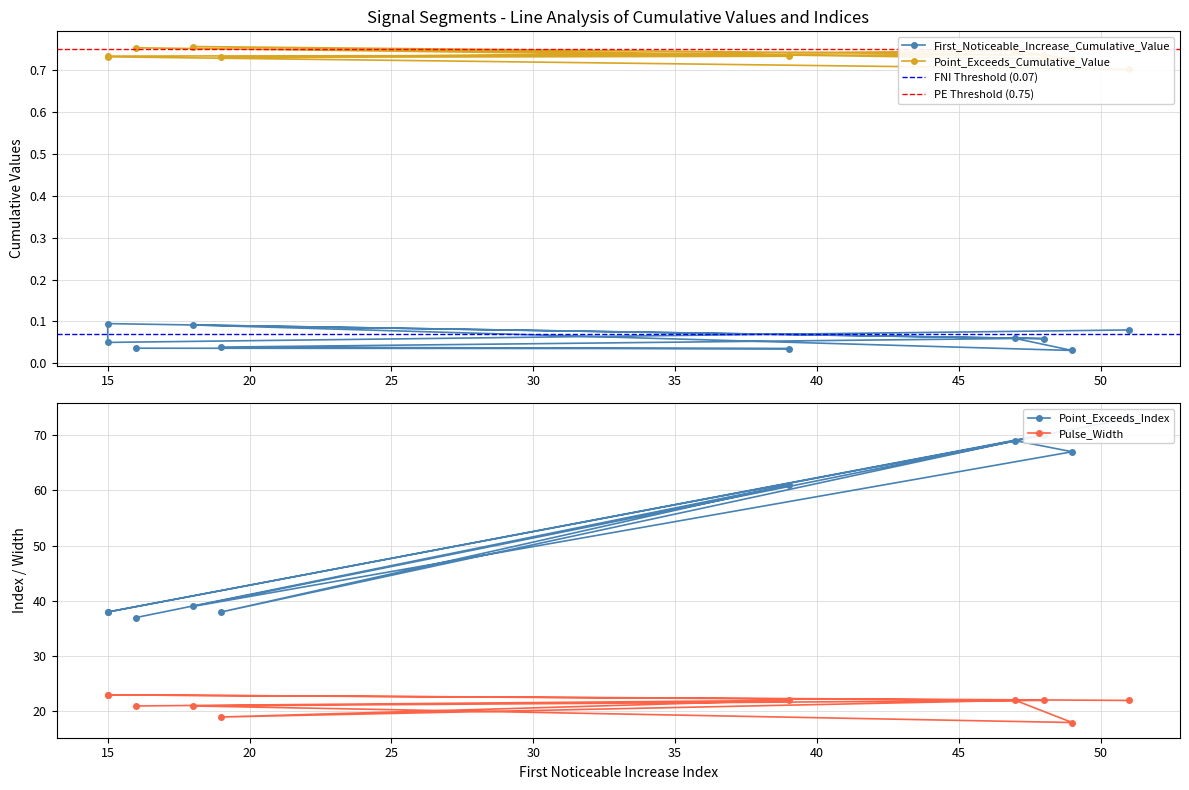

At which label does Pulse_Width reach its peak?

15